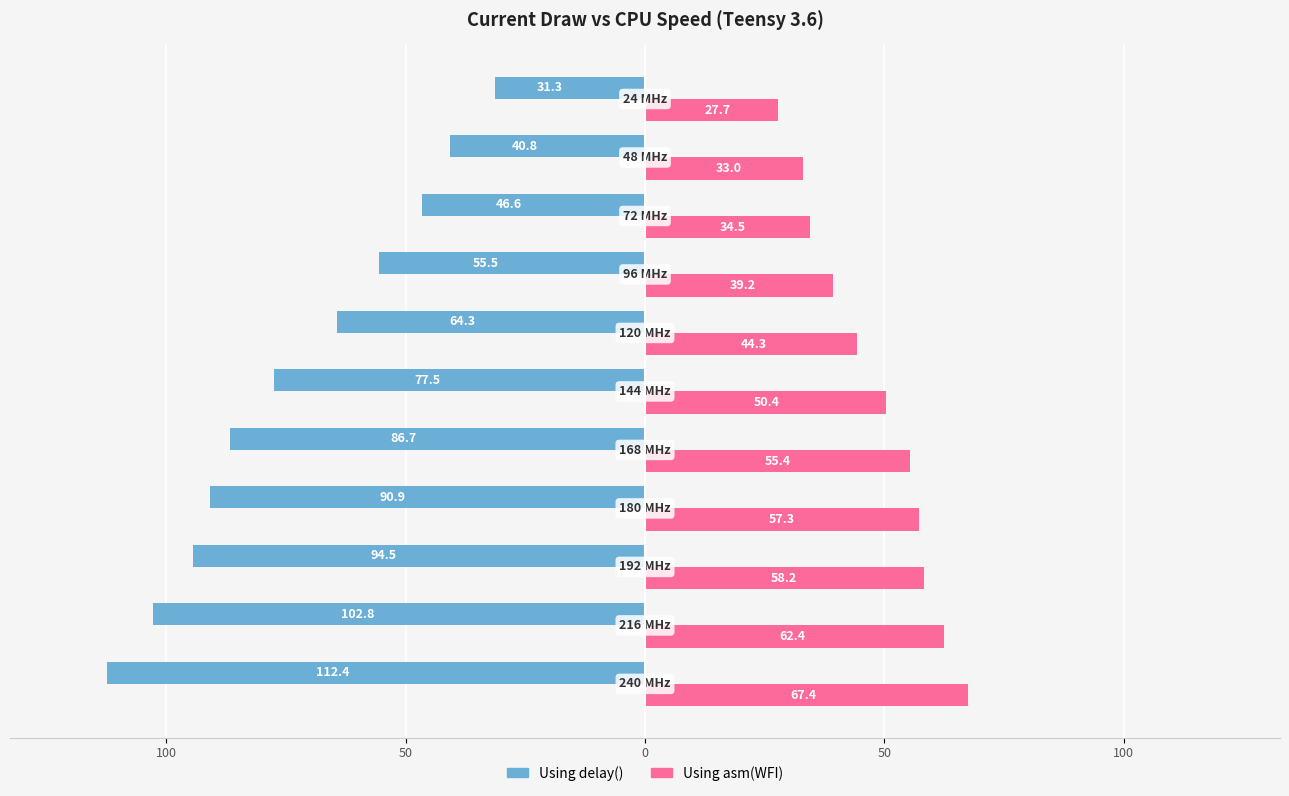

What are all the series names shown in the legend?

Using delay(), Using asm(WFI)